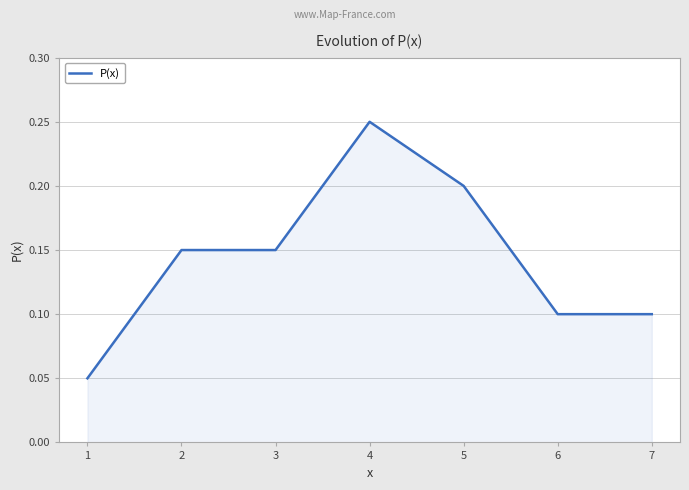

What is the sum of all values?

1.0